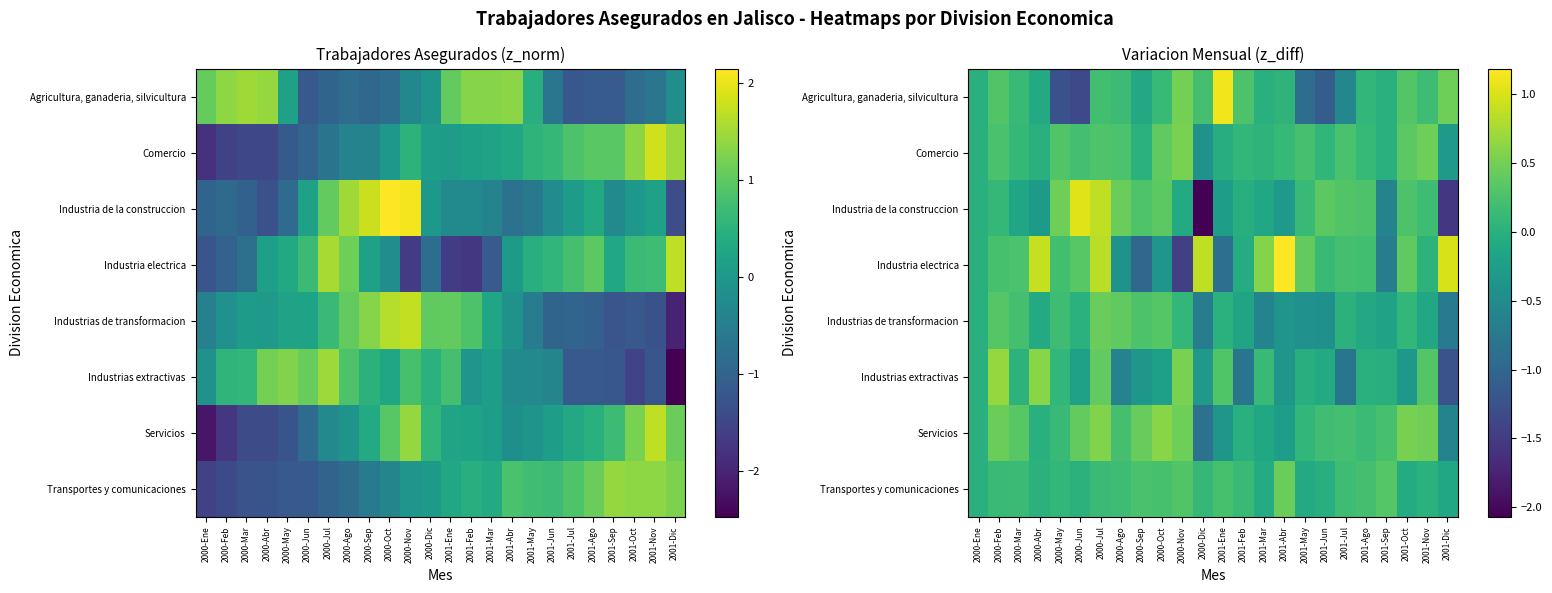

Where does the Servicios series first go above 0?

2000-Feb